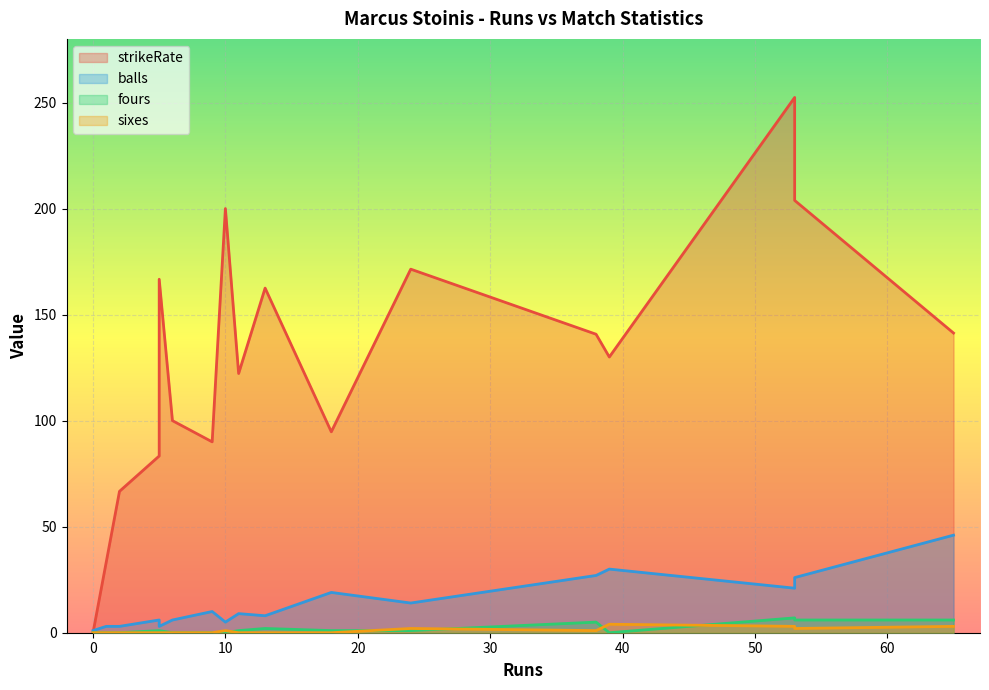

Reading left to right, list all the values displayed in this chart.

strikeRate: 10=200.0	24=171.4	2=66.7	0=0.0	9=90.0	6=100.0	5=83.3	38=140.7	18=94.7	65=141.3	11=122.2	5=166.7	1=33.3	13=162.5	53=203.8	53=252.4	39=130.0
balls: 10=5.0	24=14.0	2=3.0	0=1.0	9=10.0	6=6.0	5=6.0	38=27.0	18=19.0	65=46.0	11=9.0	5=3.0	1=3.0	13=8.0	53=26.0	53=21.0	39=30.0
fours: 10=0.0	24=1.0	2=0.0	0=0.0	9=0.0	6=0.0	5=1.0	38=5.0	18=1.0	65=6.0	11=1.0	5=1.0	1=0.0	13=2.0	53=6.0	53=7.0	39=0.0
sixes: 10=1.0	24=2.0	2=0.0	0=0.0	9=0.0	6=0.0	5=0.0	38=1.0	18=0.0	65=3.0	11=0.0	5=0.0	1=0.0	13=0.0	53=2.0	53=3.0	39=4.0